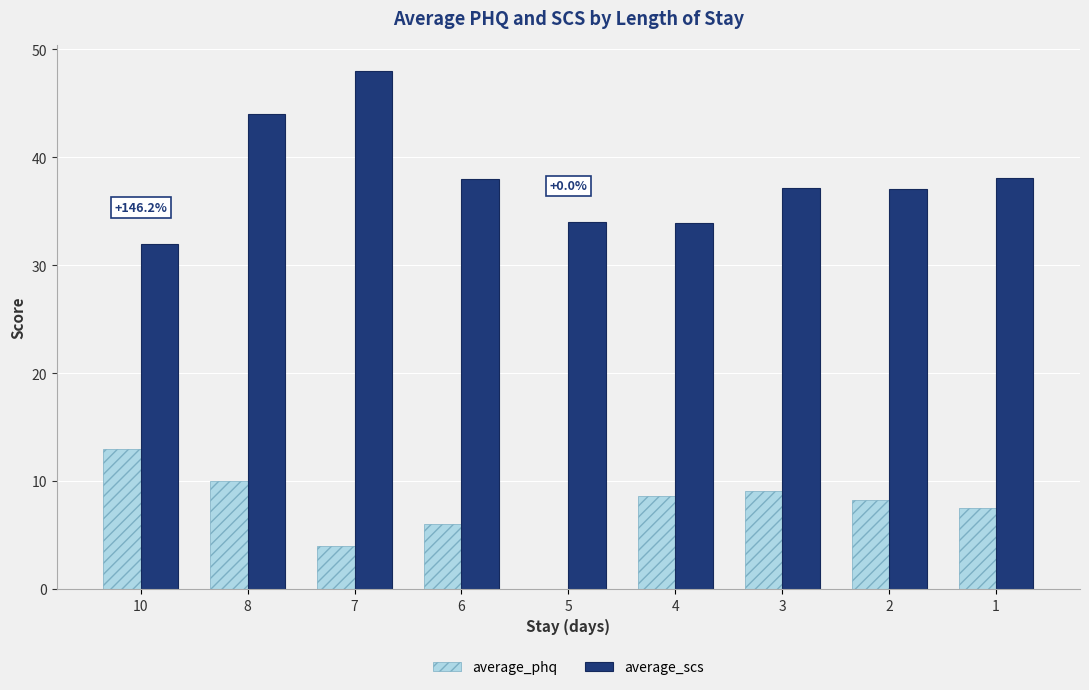

Which series has the largest total across all categories?

average_scs